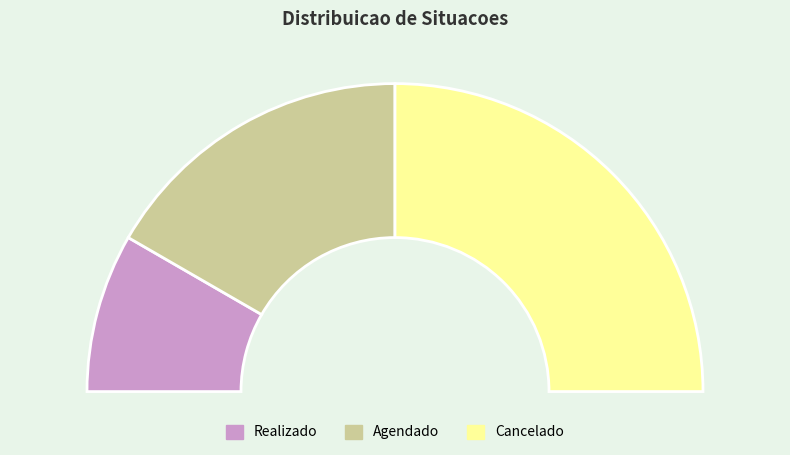

Combined, what portion of the pie is Cancelado and Agendado?

83.3%